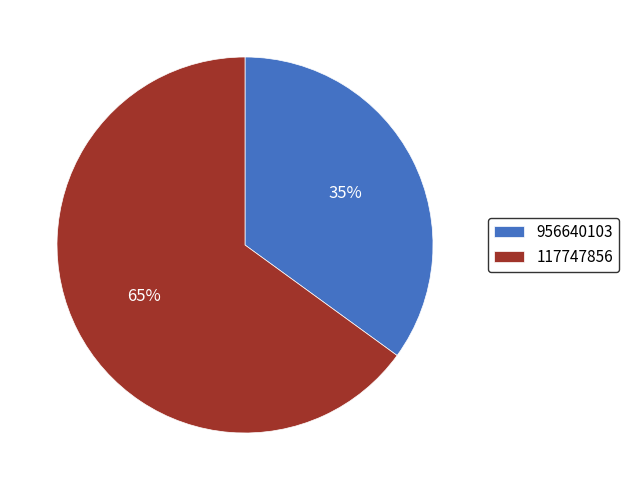

Is there any slice that represents more than half of the pie?

Yes